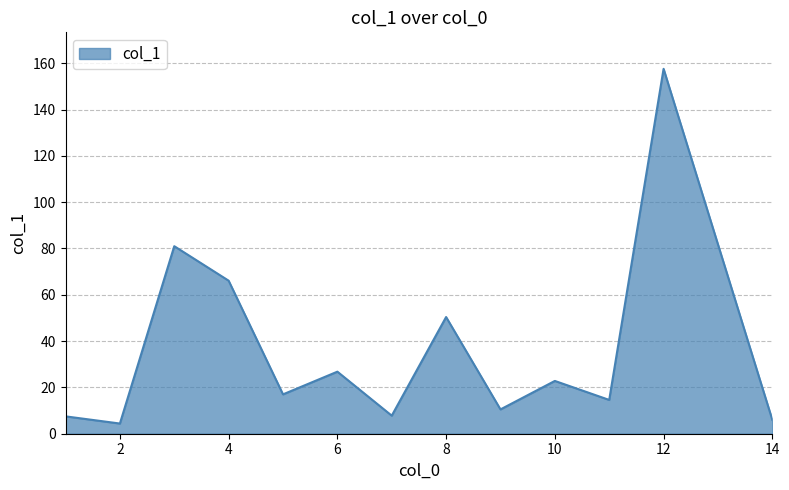

What is the maximum value shown in the chart?

157.6